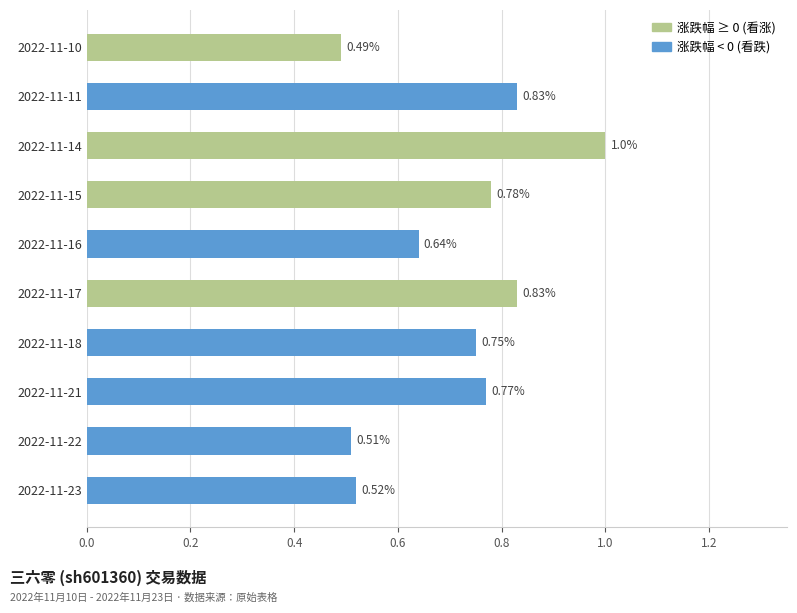

What is the change in value from 2022-11-16 to 2022-11-21?

+0.1